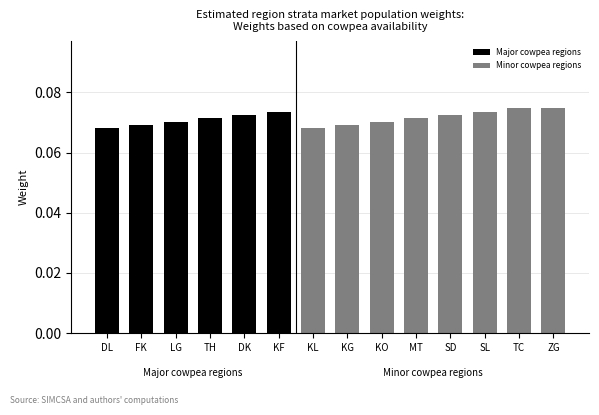

At which label is the value closest to 0?

DL